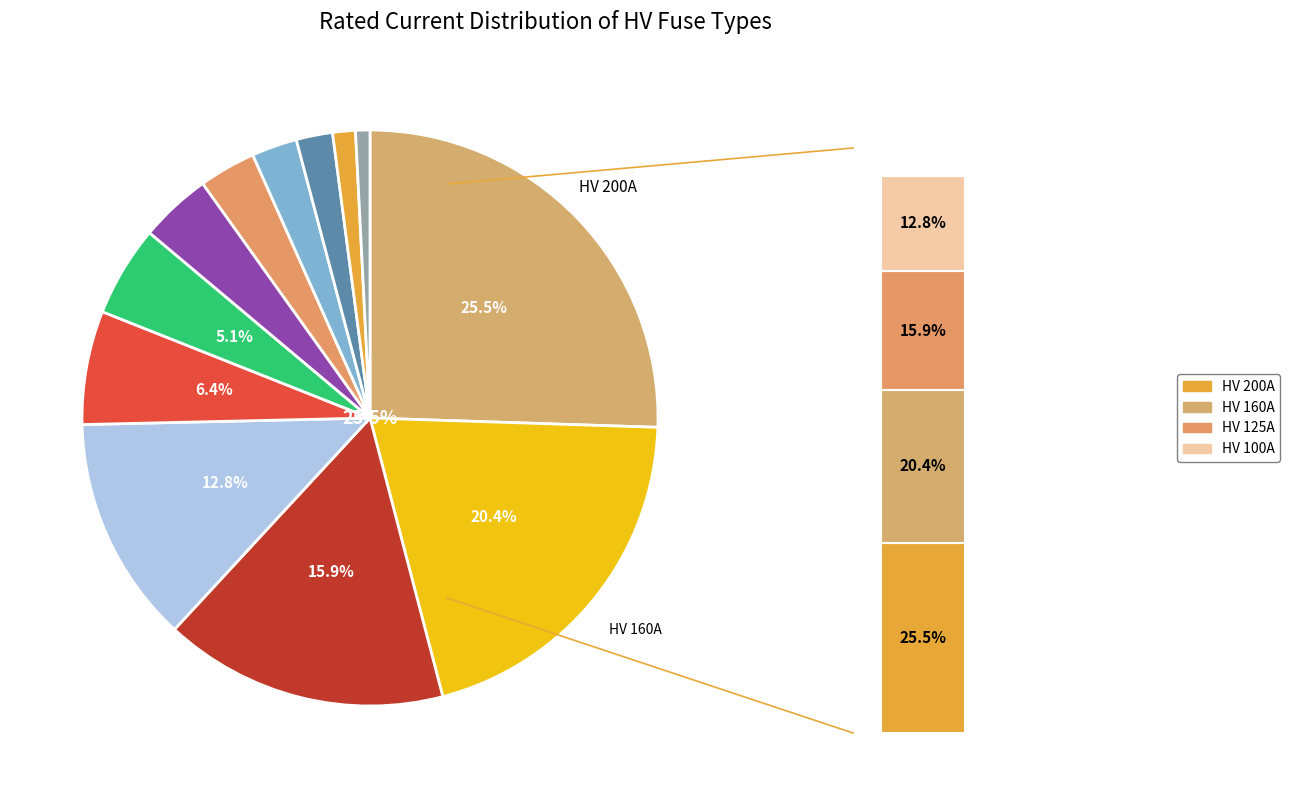

How many segments does this pie chart have?

12